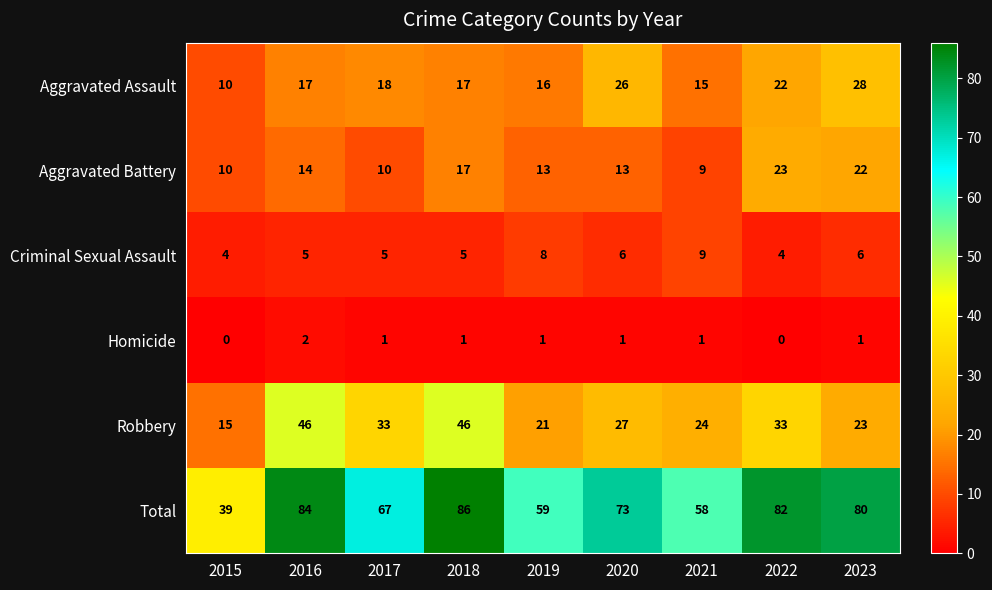

What is the average value of the Aggravated Assault series?

19